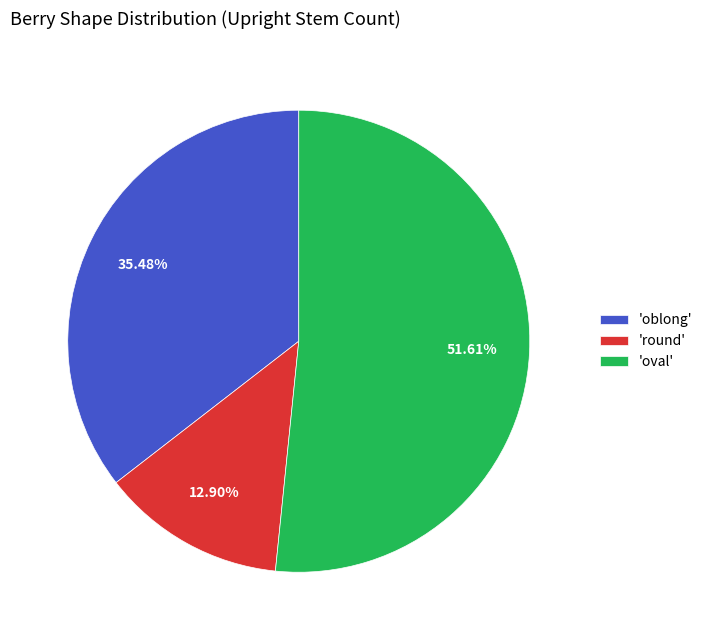

To the nearest percent, what is the average slice percentage?

33%